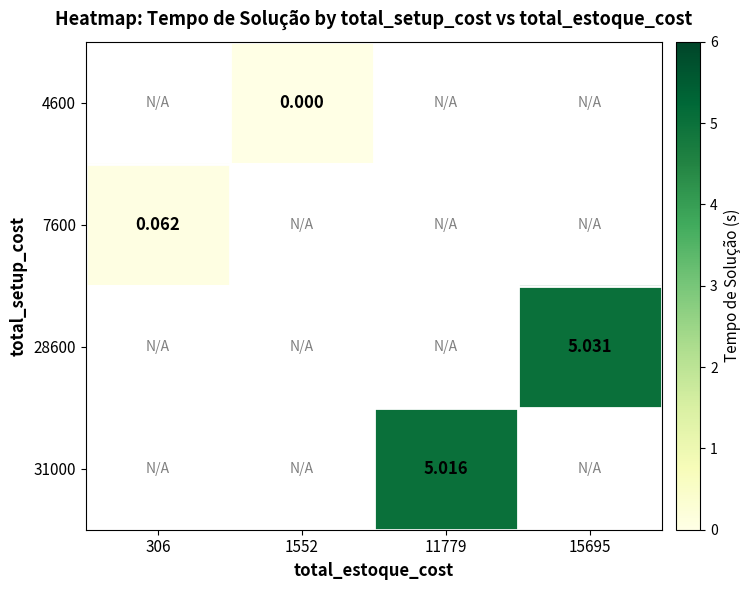

Is the value of 4600 at 15695 greater than the value of 7600 at 306?

No